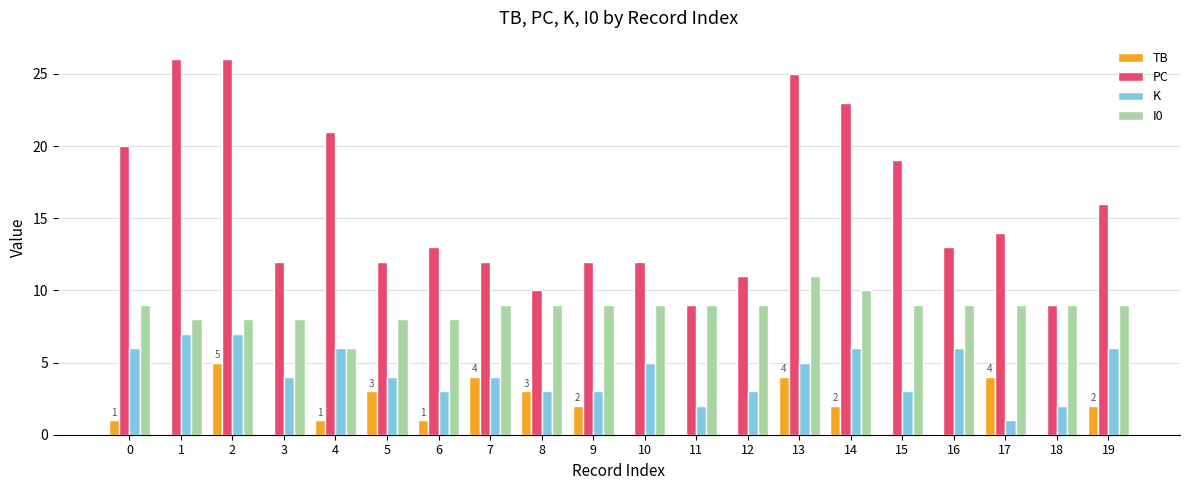

The K series shows 1 at 3. True or false?

False